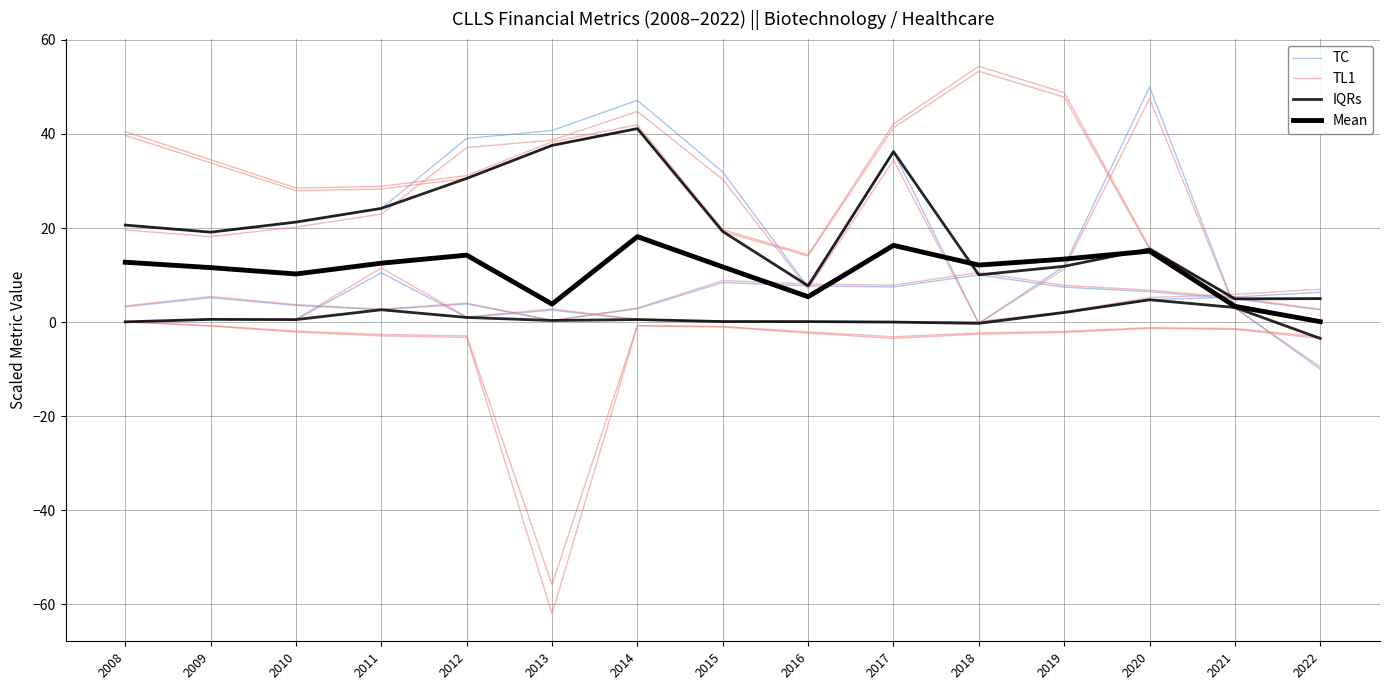

What is the sum of all TC values?

342.4